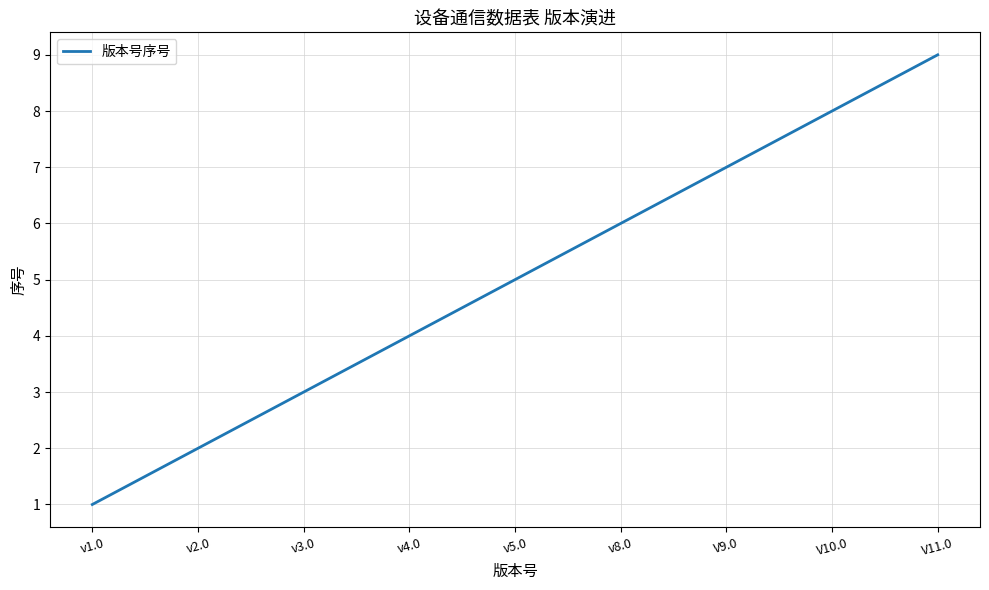

Is it true that the value at v8.0 is 8?

False